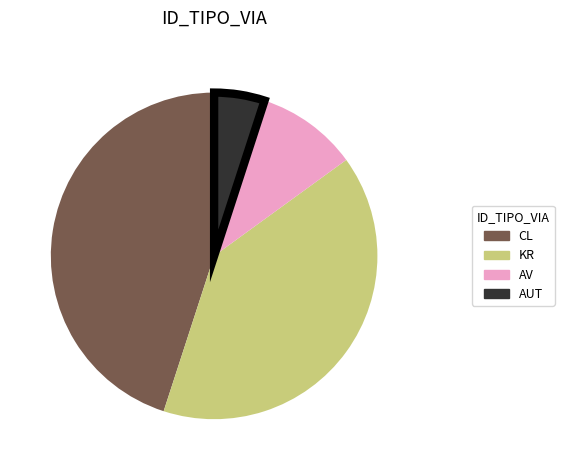

True or false: AUT accounts for 5% of the total.

True